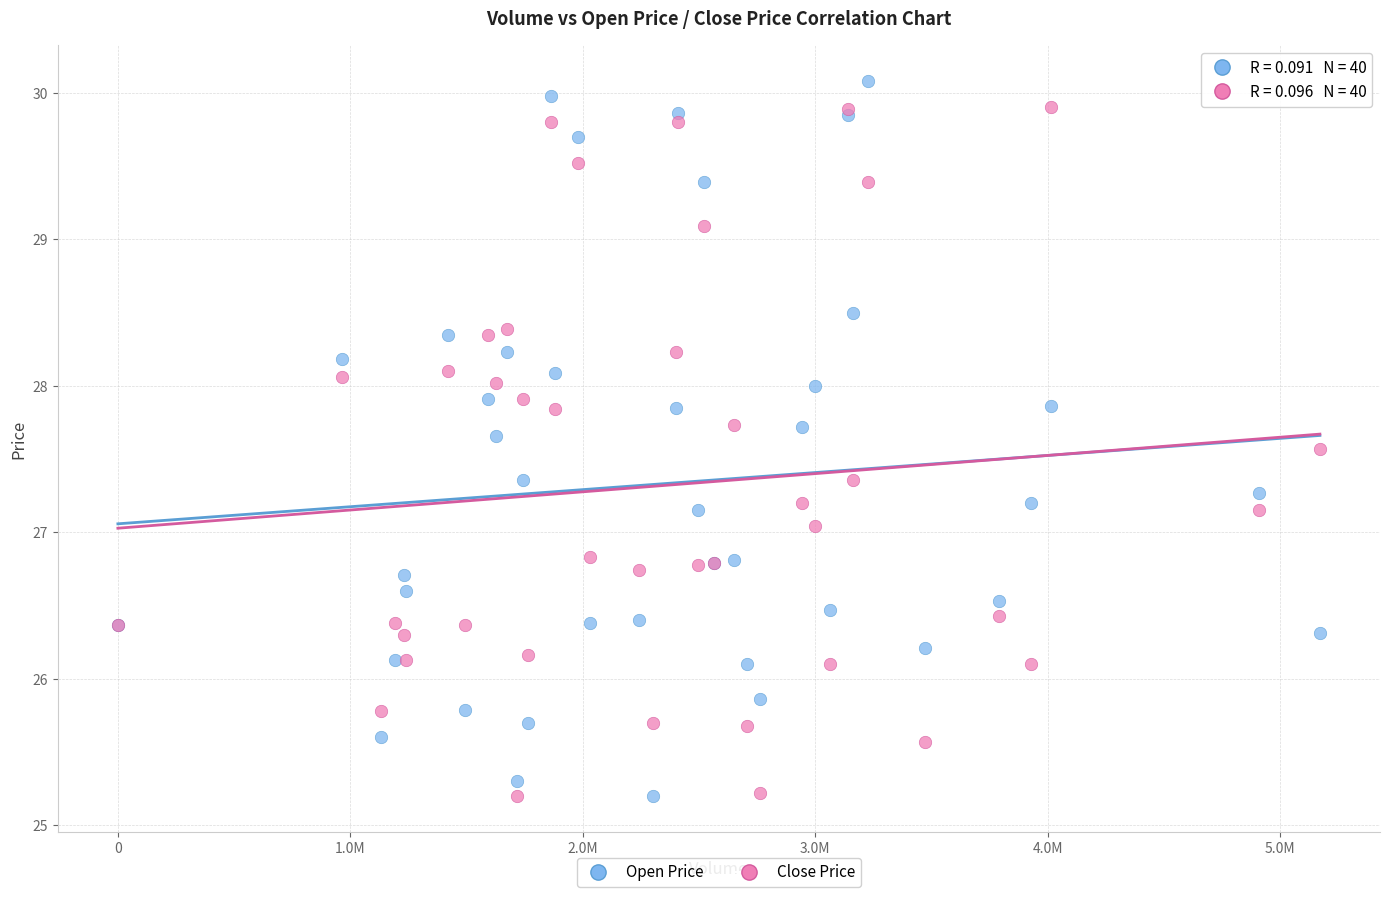

Which series reaches the maximum Y coordinate?

Open Price